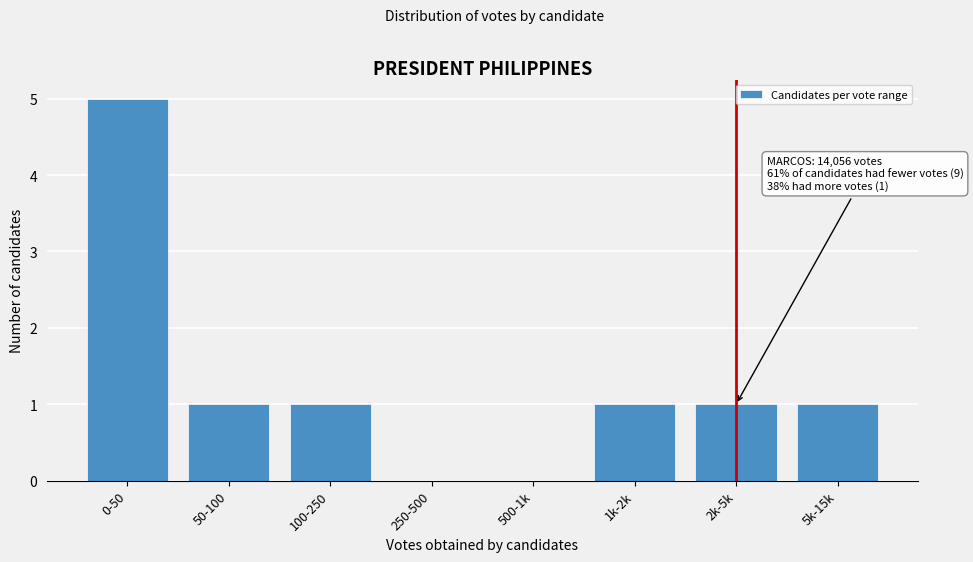

Reading left to right, list all the values displayed in this chart.

0-50=5	50-100=1	100-250=1	250-500=0	500-1k=0	1k-2k=1	2k-5k=1	5k-15k=1